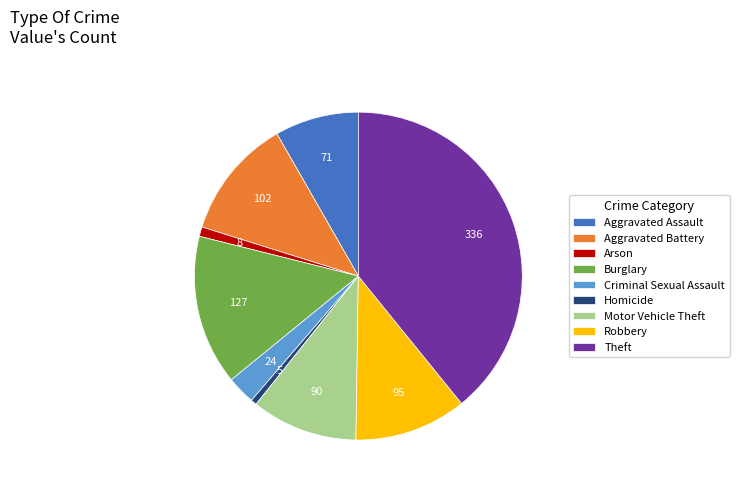

What is the largest slice in the pie chart?

Theft